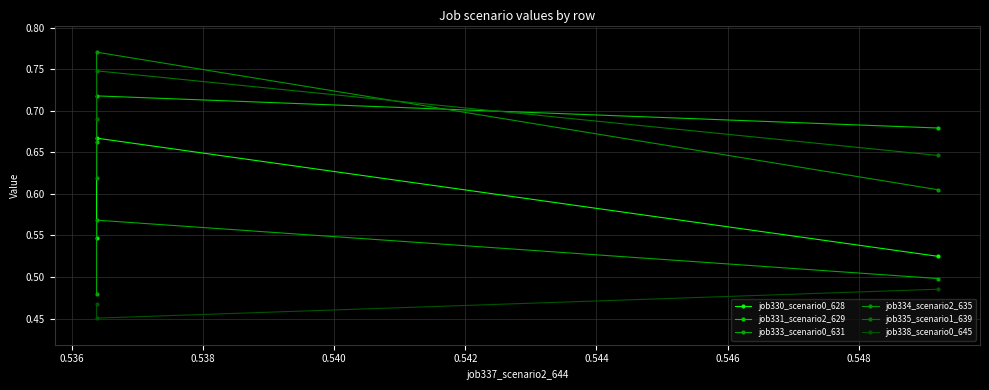

At which category is the sum across all series the highest?

0.536